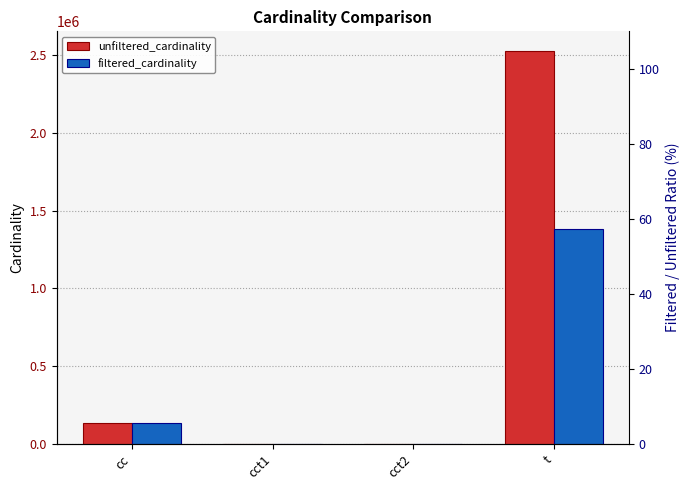

How many values in the unfiltered_cardinality series are below 135086?

2